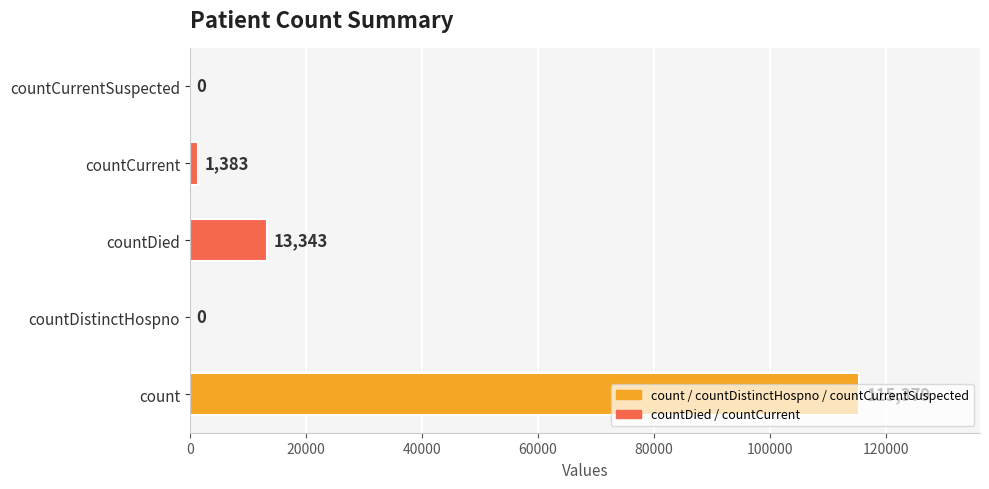

How many data points does each series have?

5